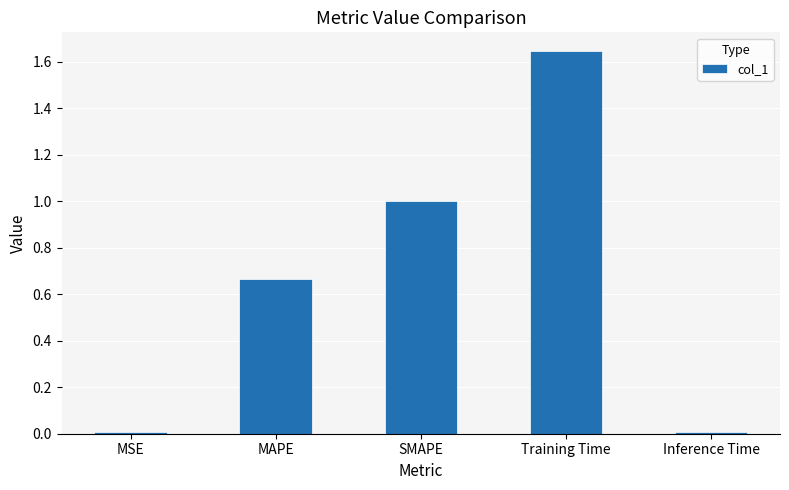

True or false: the data shows 2.8 at Training Time.

False